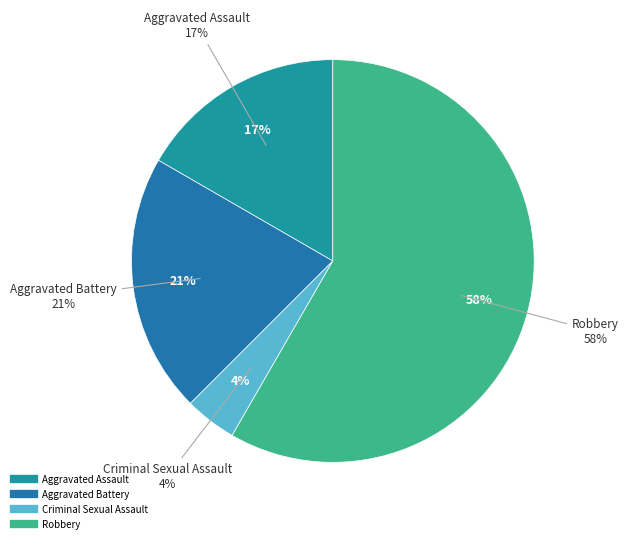

Combined, do Homicide and Robbery account for over 50%?

Yes